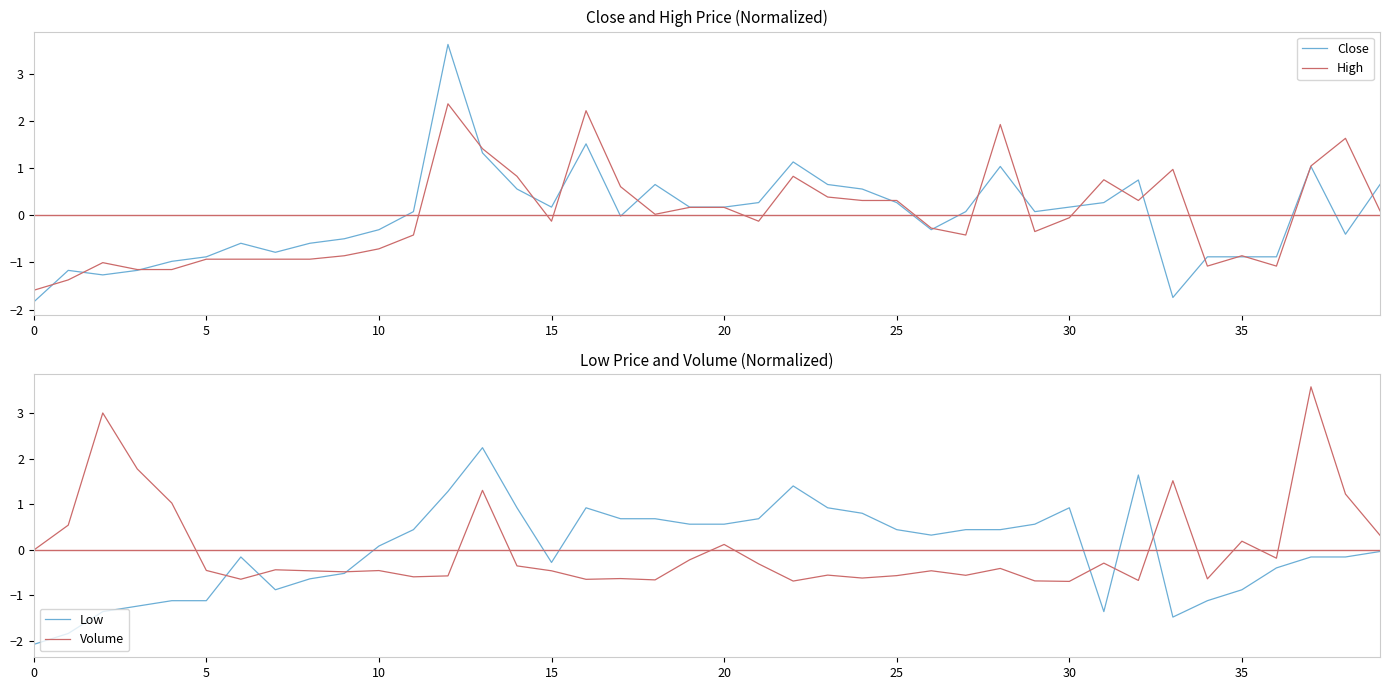

After their last crossing, which series has the higher values: High or Low?

High